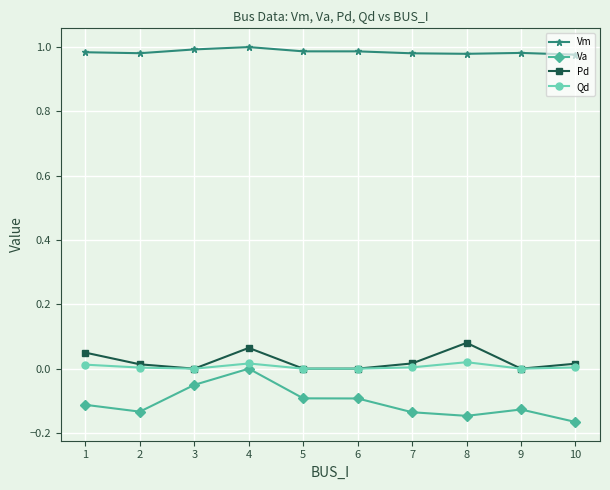

True or false: Va and Pd intersect in this chart.

False